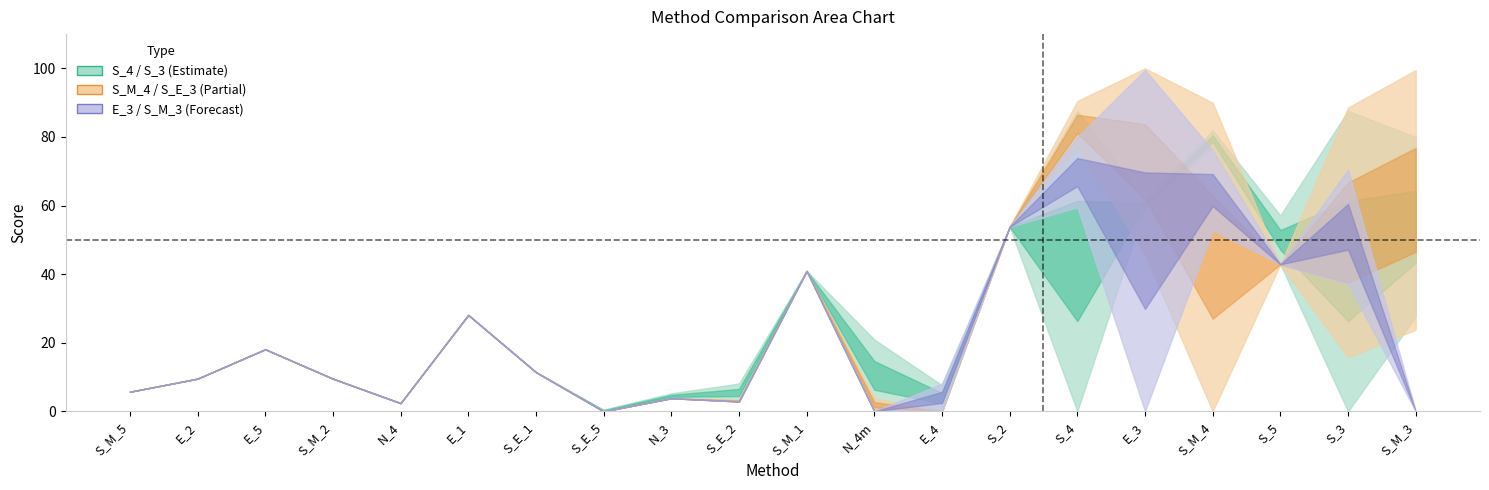

Between S_E_1 and S_M_4, which series saw the biggest shift?

S_E_3